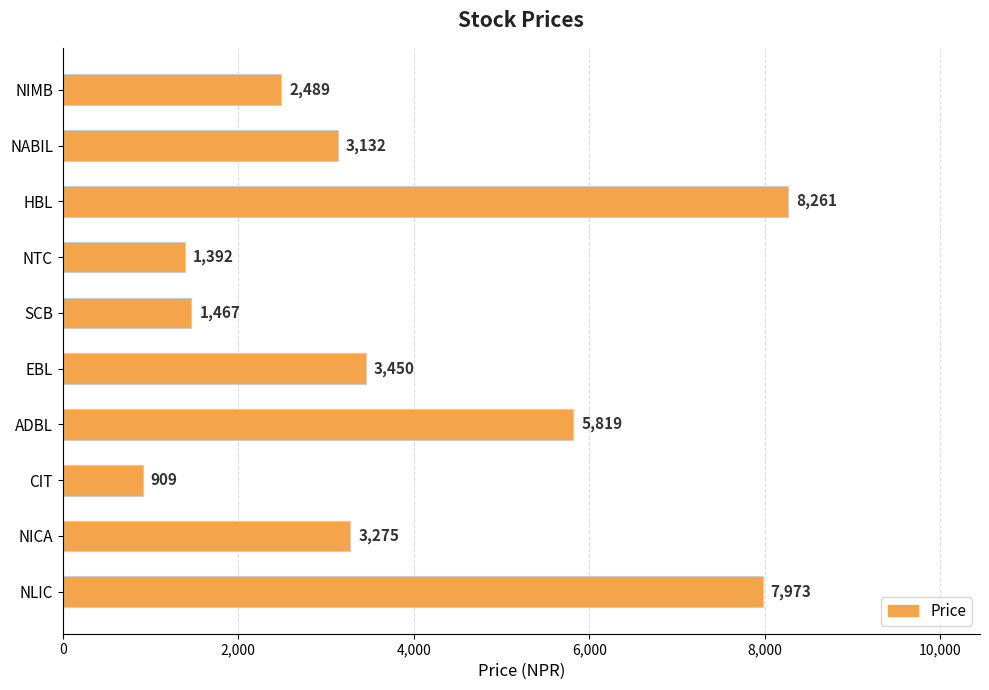

Rank the categories by value from highest to lowest.

HBL, NLIC, ADBL, EBL, NICA, NABIL, NIMB, SCB, NTC, CIT